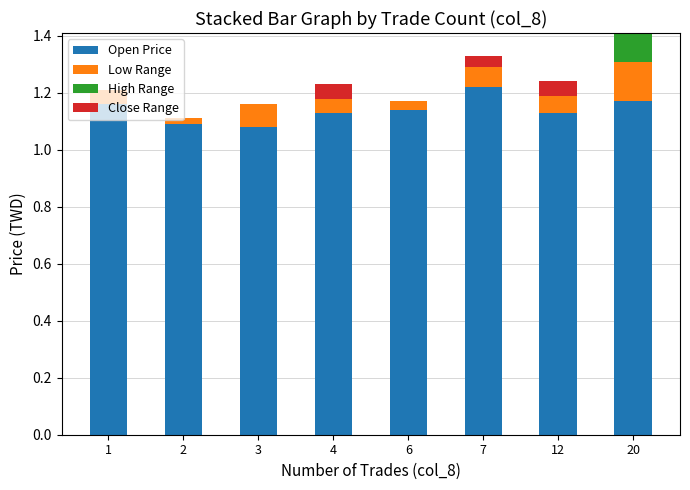

The Open Price series shows 1.1 at 3. True or false?

True